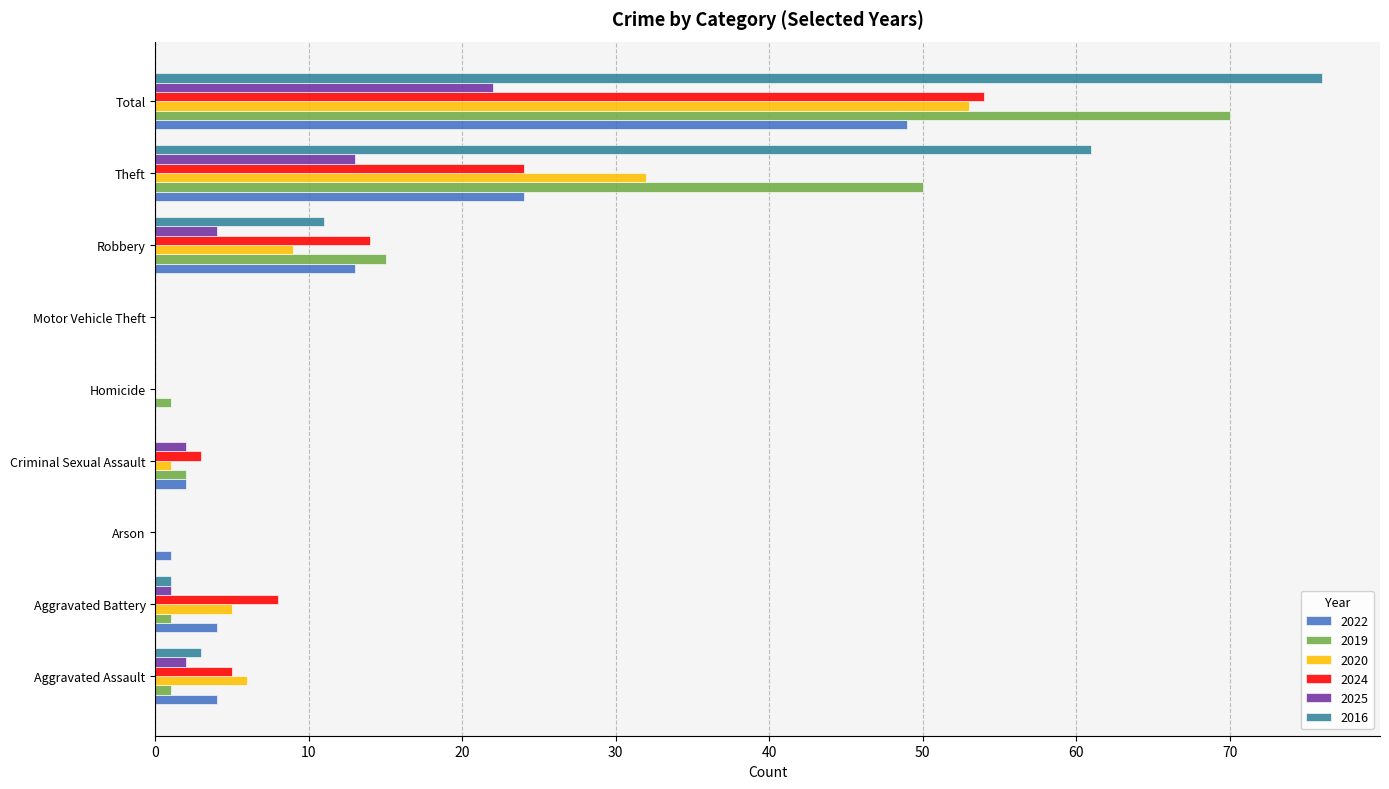

What is the maximum value shown in the chart?

76